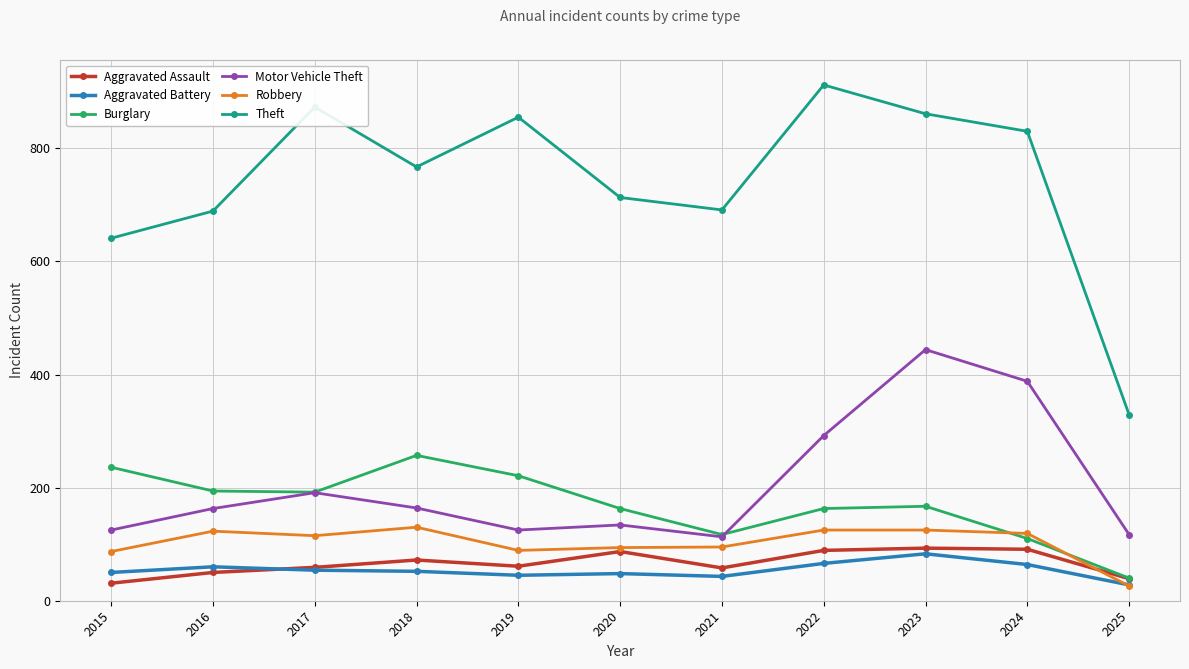

True or false: Aggravated Assault has a value of 145 at 2022.

False